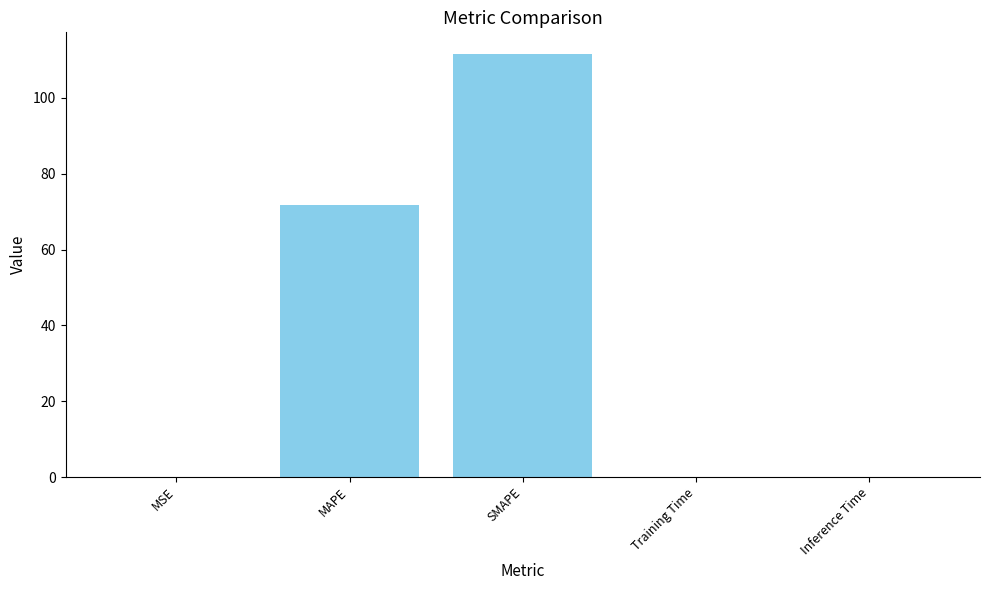

What is the sum of all values?

183.6